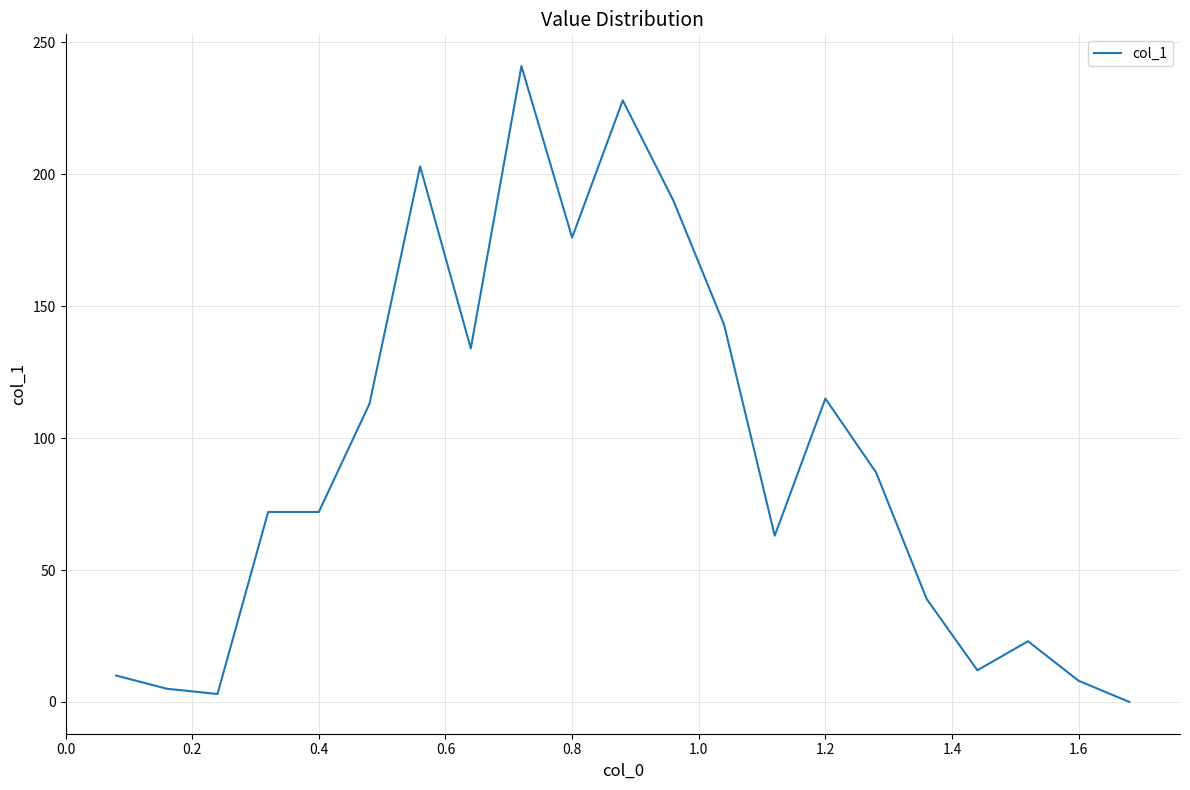

What is the maximum value shown in the chart?

241